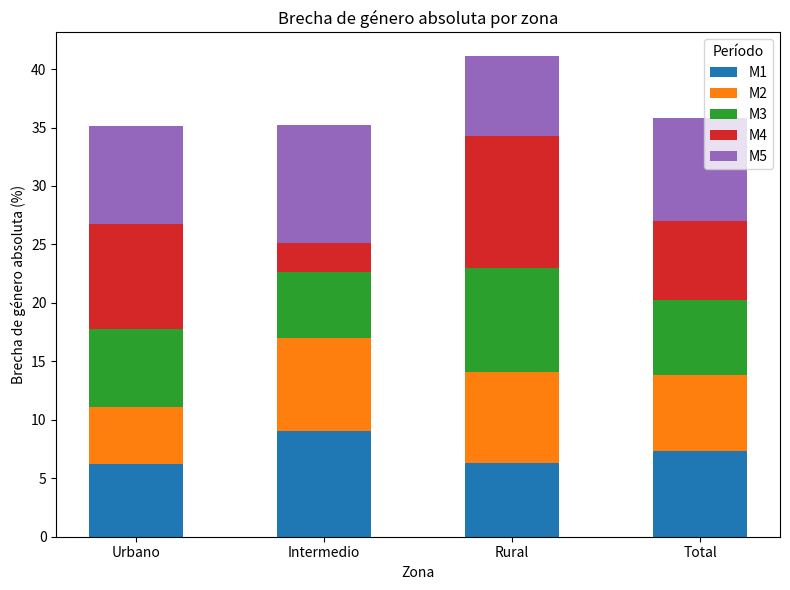

How many bars are there in total?

4